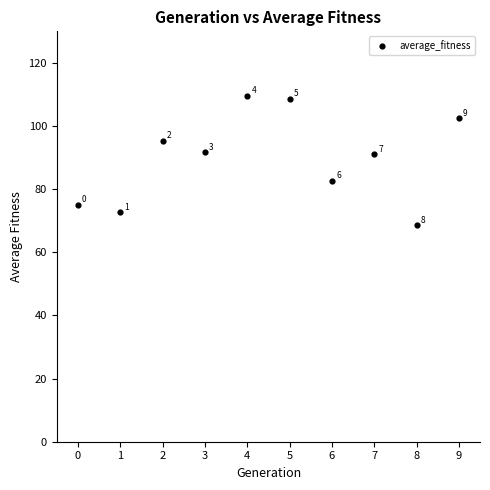

What is the range of Y values (max minus min)?

41.2